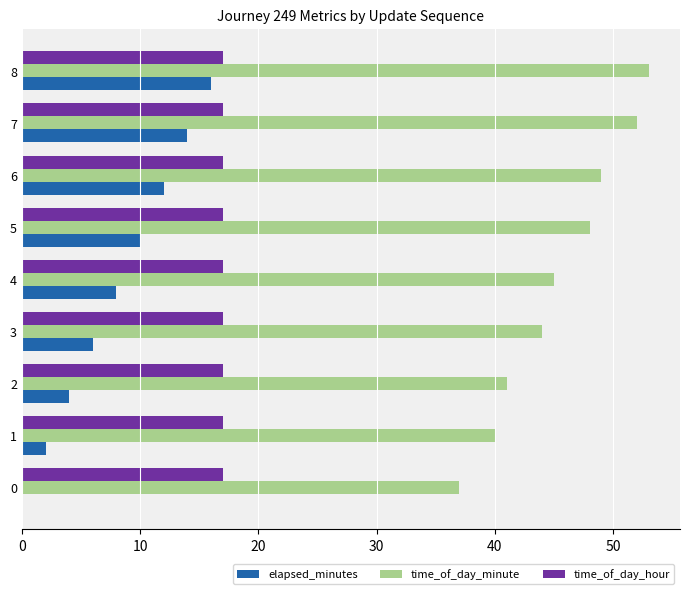

Is it true that time_of_day_hour equals 29 at 4?

False